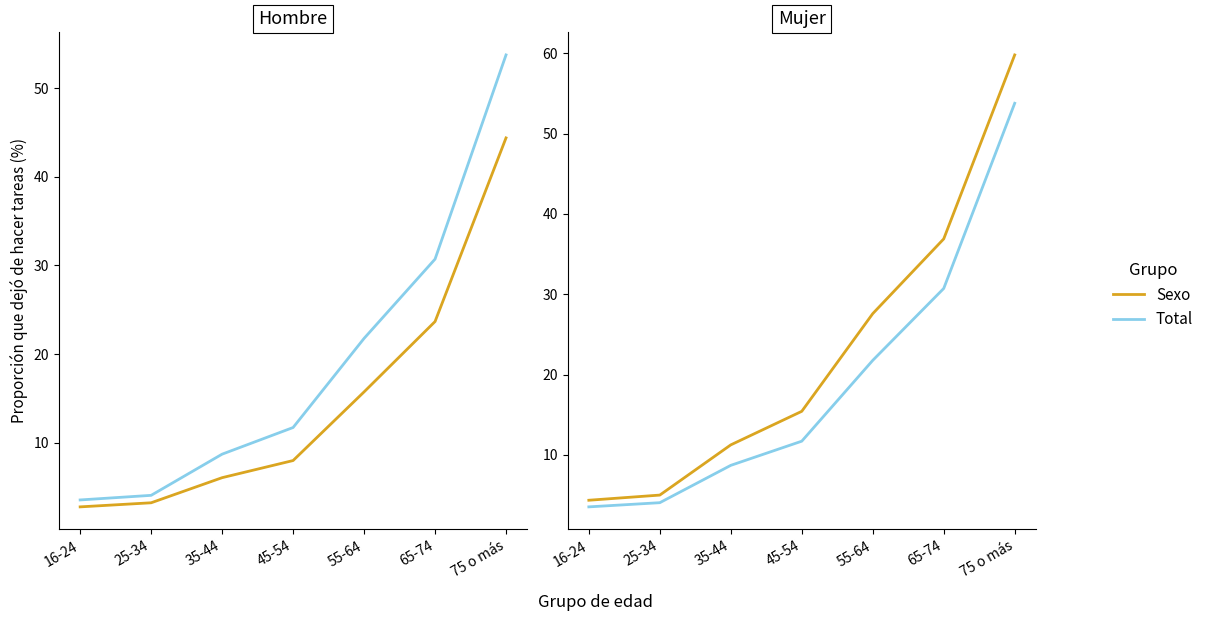

What is the total value across all series at 35-44?

26.0